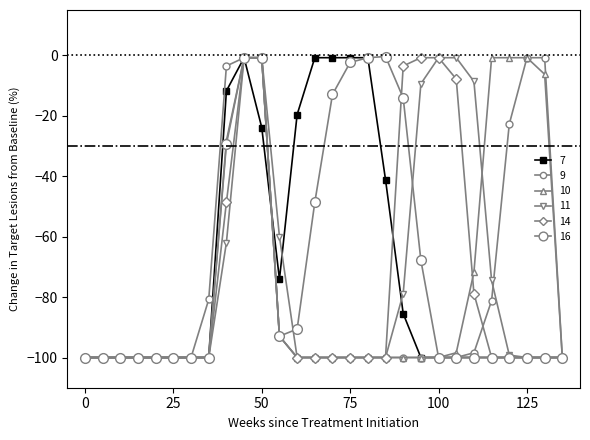

Is this an area chart (filled region under the line)?

No